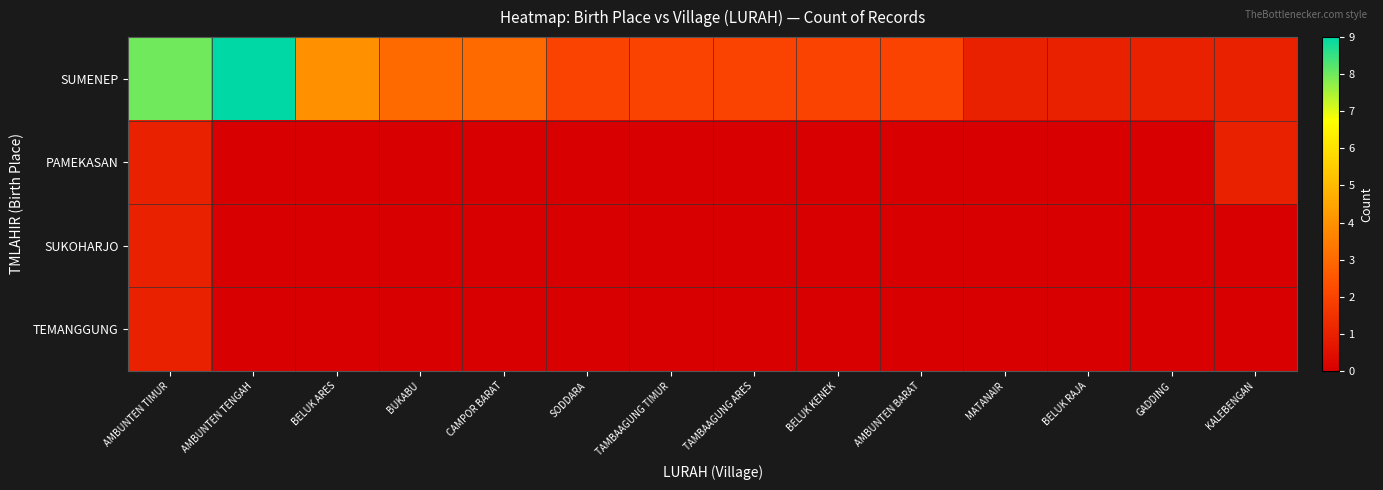

Reading left to right, extract all data points from this chart.

SUMENEP: AMBUNTEN TIMUR=8	AMBUNTEN TENGAH=9	BELUK ARES=4	BUKABU=3	CAMPOR BARAT=3	SODDARA=2	TAMBAAGUNG TIMUR=2	TAMBAAGUNG ARES=2	BELUK KENEK=2	AMBUNTEN BARAT=2	MATANAIR=1	BELUK RAJA=1	GADDING=1	KALEBENGAN=1
PAMEKASAN: AMBUNTEN TIMUR=1	AMBUNTEN TENGAH=0	BELUK ARES=0	BUKABU=0	CAMPOR BARAT=0	SODDARA=0	TAMBAAGUNG TIMUR=0	TAMBAAGUNG ARES=0	BELUK KENEK=0	AMBUNTEN BARAT=0	MATANAIR=0	BELUK RAJA=0	GADDING=0	KALEBENGAN=1
SUKOHARJO: AMBUNTEN TIMUR=1	AMBUNTEN TENGAH=0	BELUK ARES=0	BUKABU=0	CAMPOR BARAT=0	SODDARA=0	TAMBAAGUNG TIMUR=0	TAMBAAGUNG ARES=0	BELUK KENEK=0	AMBUNTEN BARAT=0	MATANAIR=0	BELUK RAJA=0	GADDING=0	KALEBENGAN=0
TEMANGGUNG: AMBUNTEN TIMUR=1	AMBUNTEN TENGAH=0	BELUK ARES=0	BUKABU=0	CAMPOR BARAT=0	SODDARA=0	TAMBAAGUNG TIMUR=0	TAMBAAGUNG ARES=0	BELUK KENEK=0	AMBUNTEN BARAT=0	MATANAIR=0	BELUK RAJA=0	GADDING=0	KALEBENGAN=0